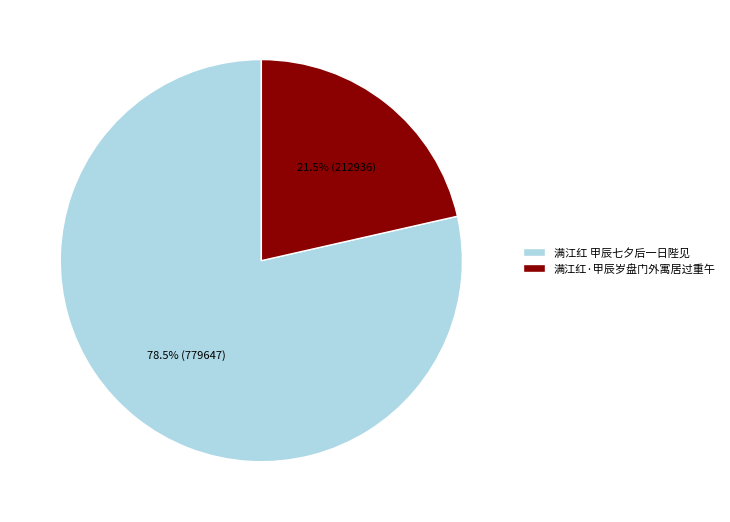

How many slices are in this pie chart?

2